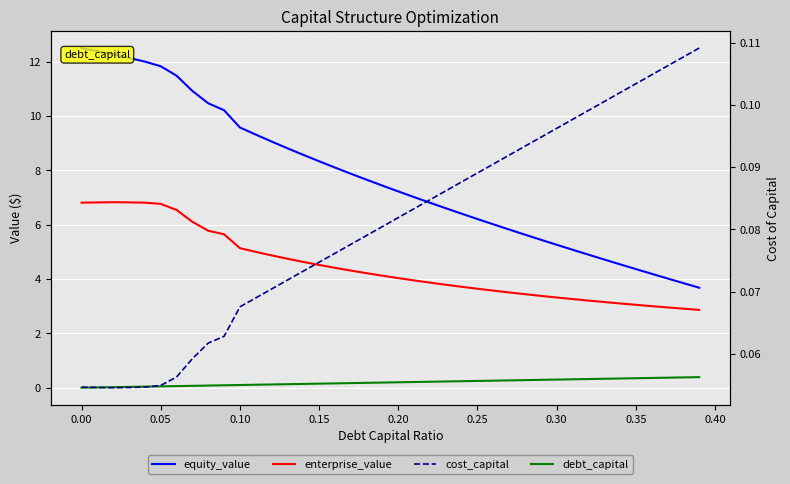

True or false: equity_value and debt_capital intersect in this chart.

False